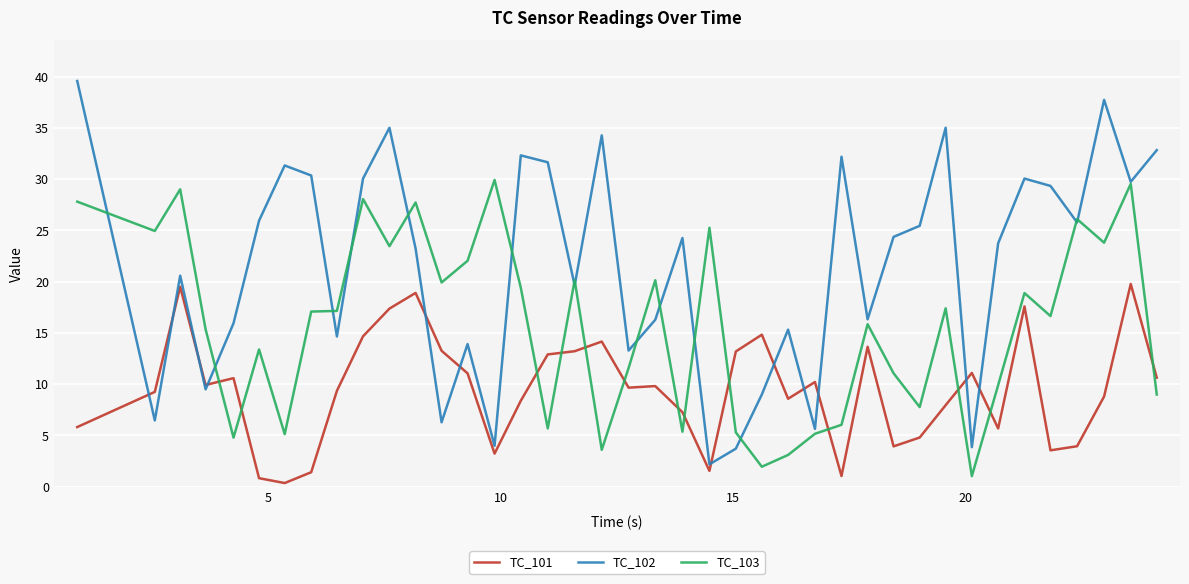

What is the difference between the maximum and minimum values in the TC_102 series?

37.4